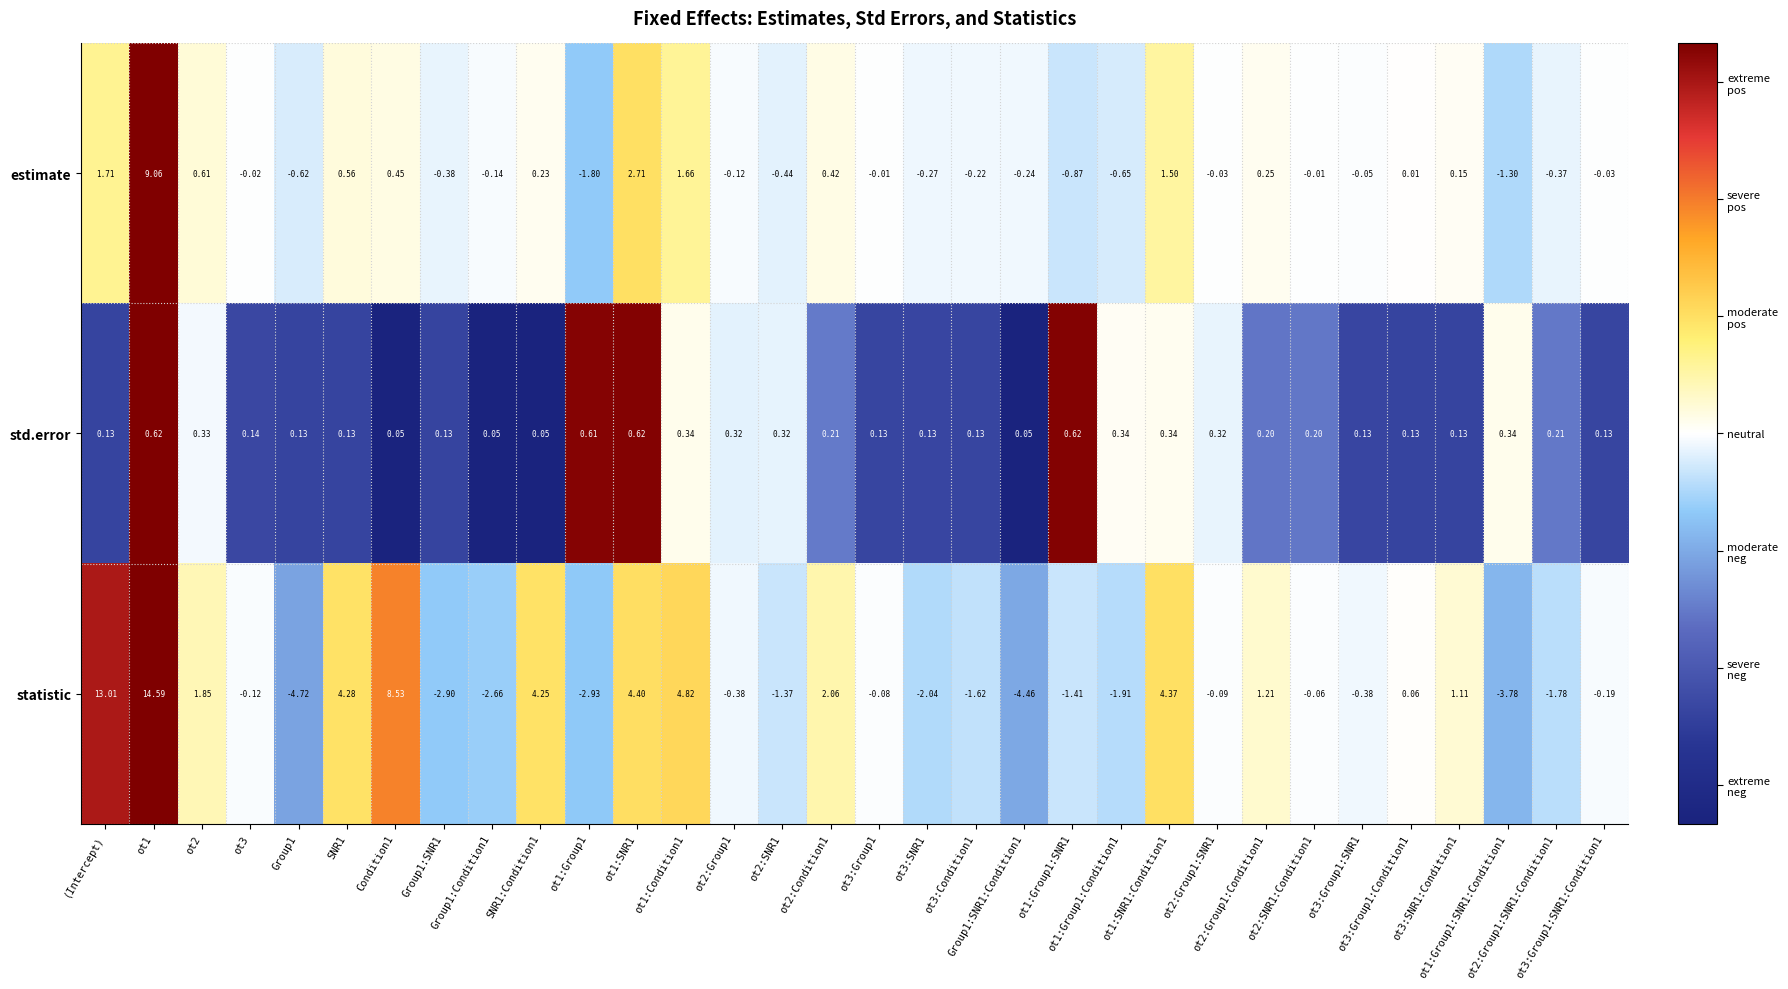

Which series has the widest spread of values?

statistic